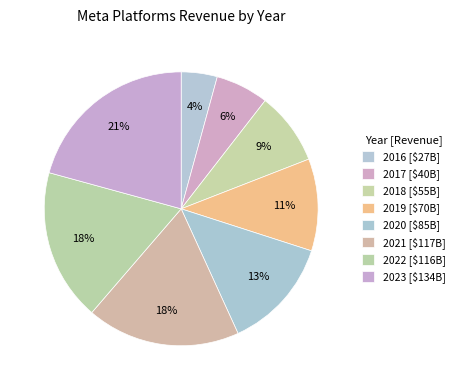

Count the number of slices in the pie.

8